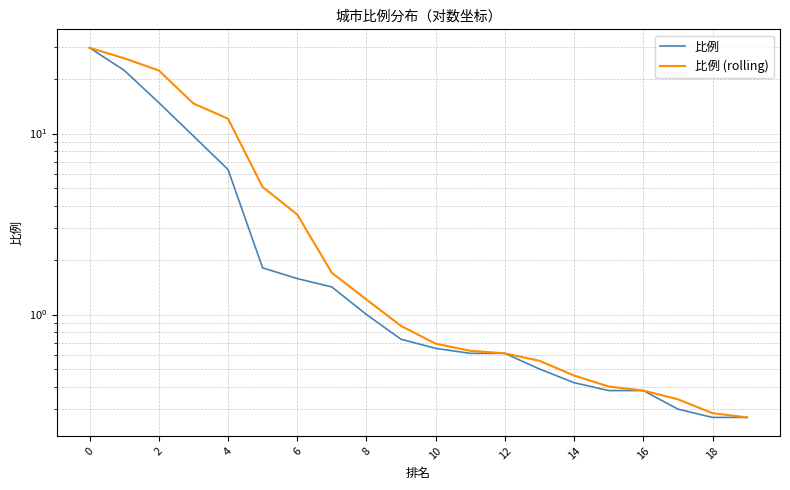

What is the maximum value shown in the chart?

29.8